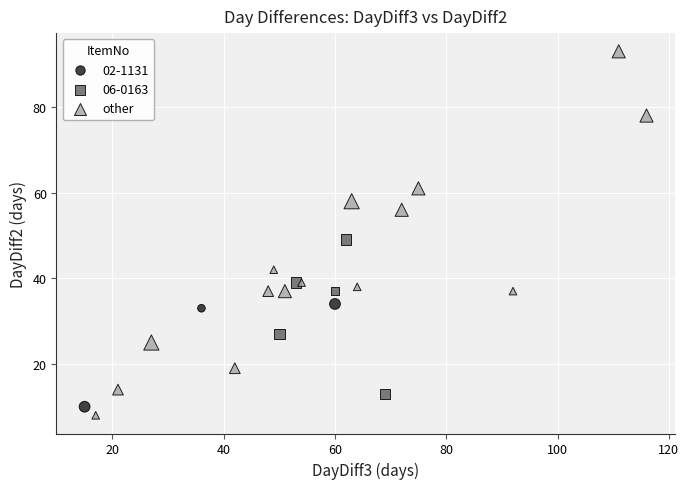

Which series reaches the maximum Y coordinate?

other